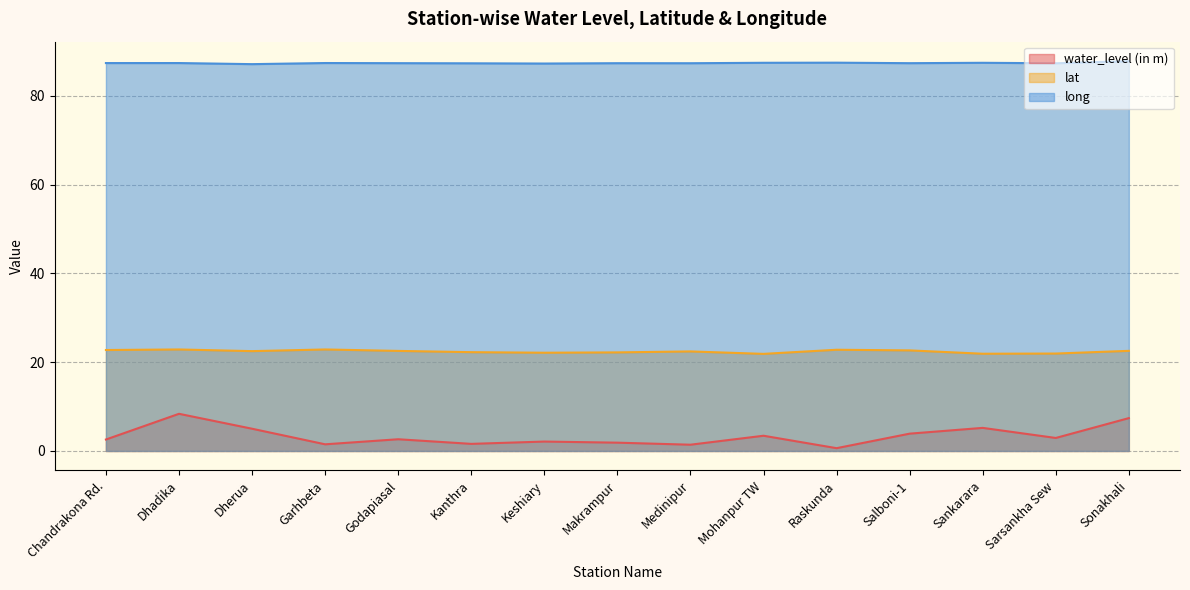

The value of water_level (in m) at Chandrakona Rd. is 0.8. True or false?

False